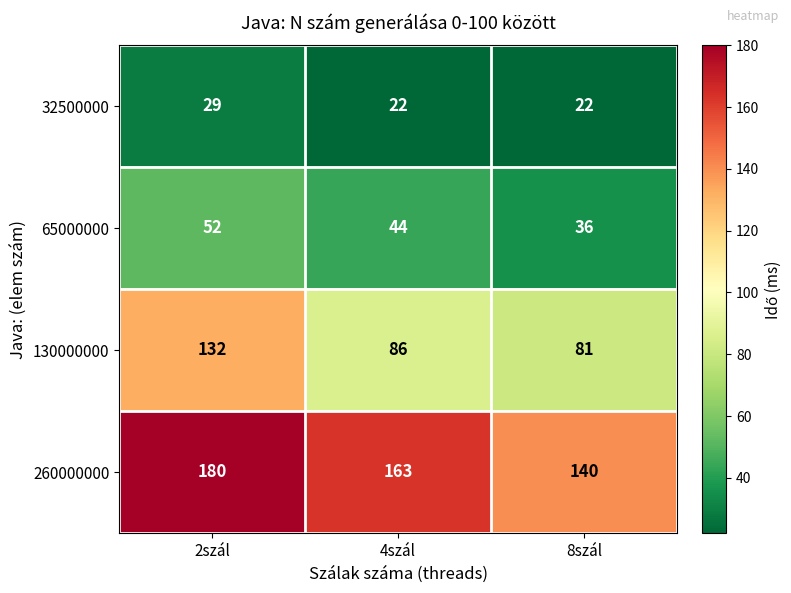

What is the difference between the 65000000 values at 4szál and 2szál?

8